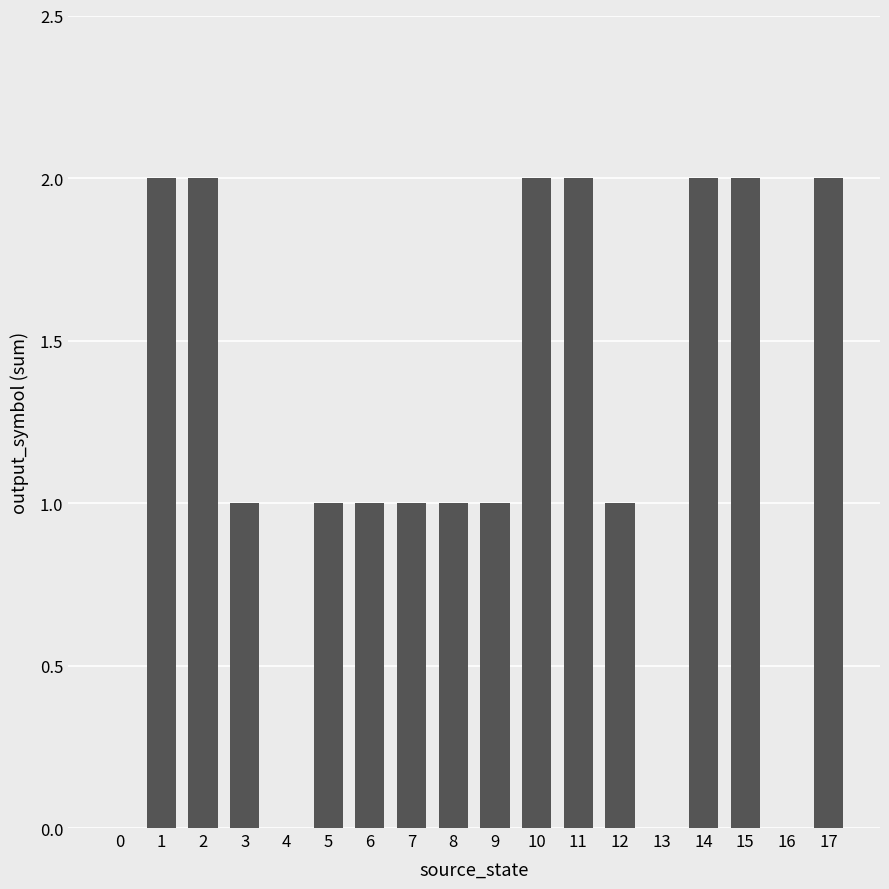

Is it true that the value at 0 is 1?

False